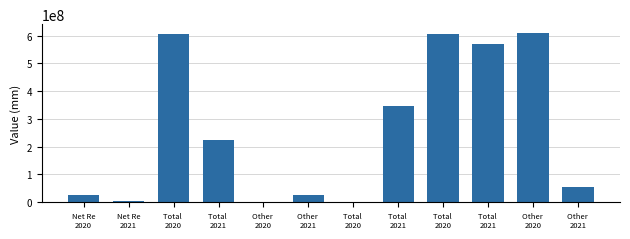

Count the number of data series in this chart.

1